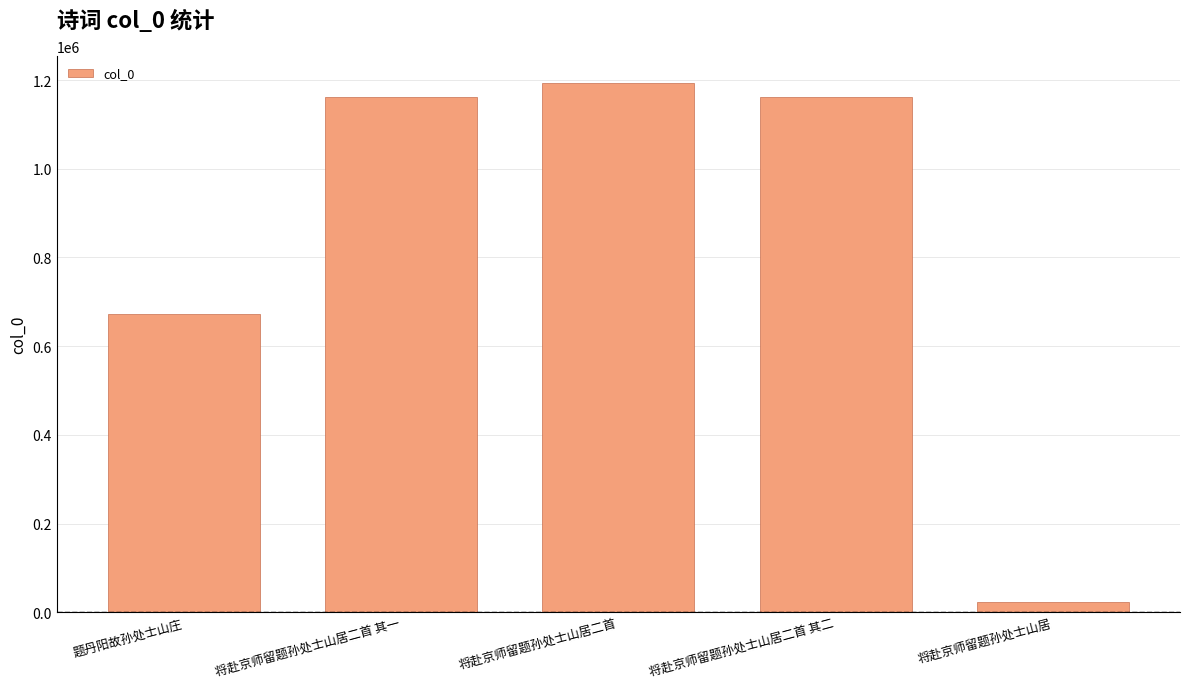

What is the difference between the maximum and minimum values?

1170776